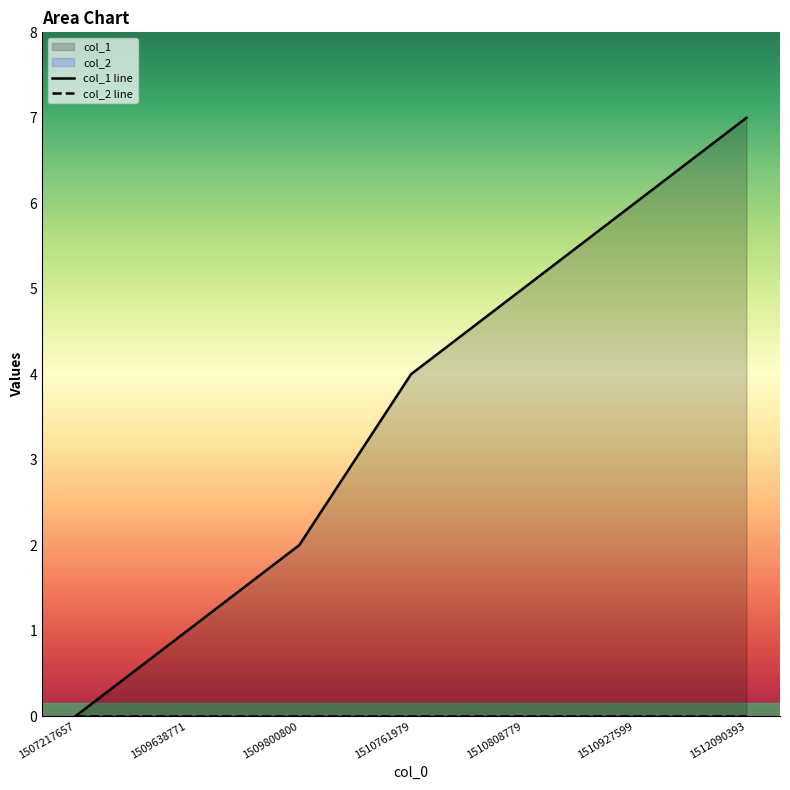

What is the total value across all series at 1510808779?

5